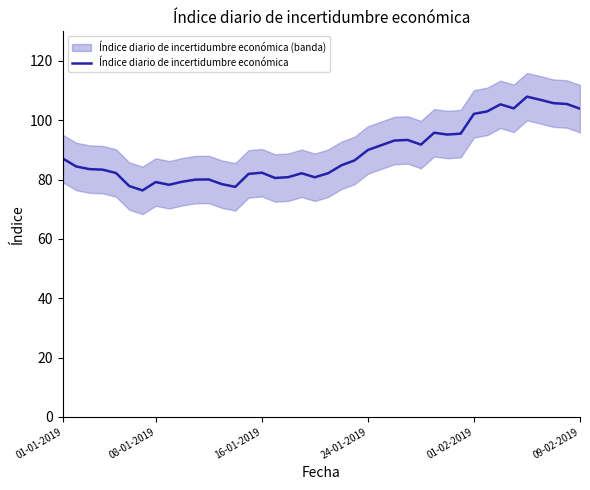

What is the highest value of the Índice diario de incertidumbre económica series?

108.0